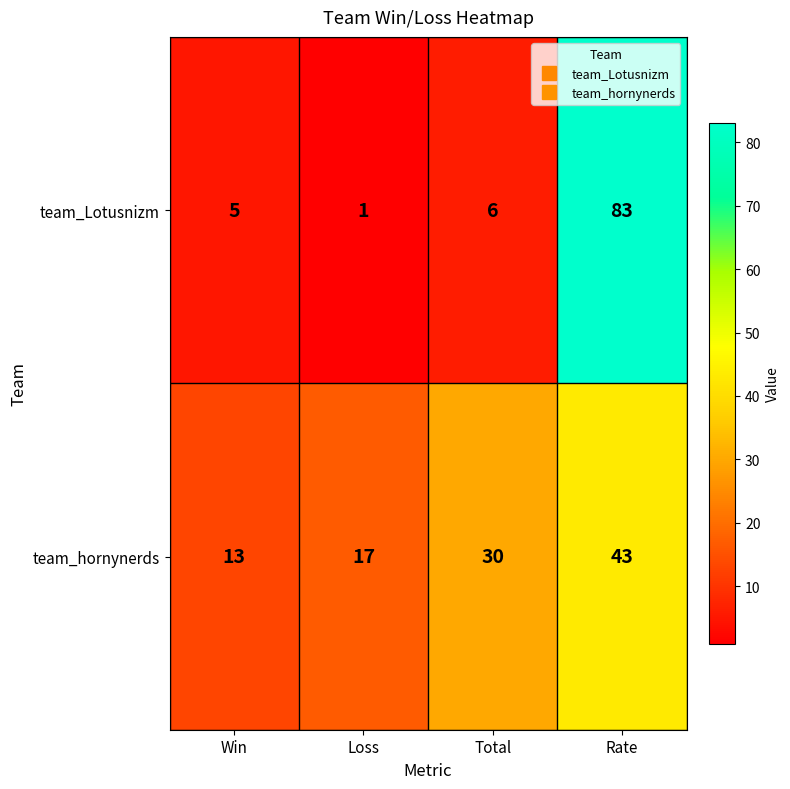

Which series has the widest spread of values?

team_Lotusnizm